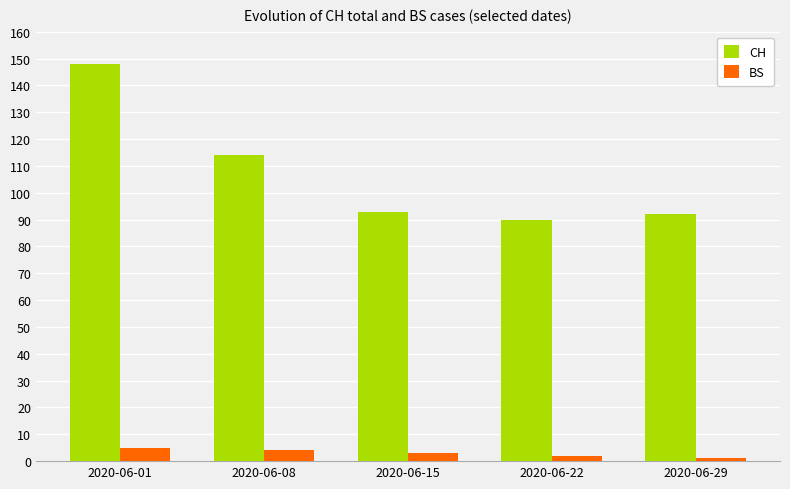

Are the bars grouped side by side (vs. stacked)?

Yes